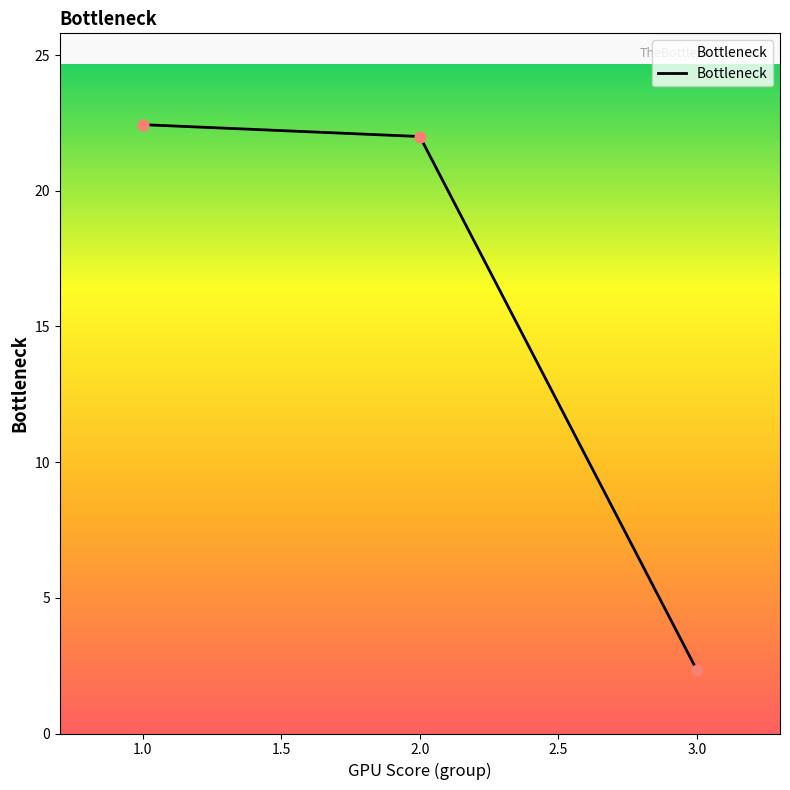

What is the change in value from 2.0 to 3.0?

-19.7